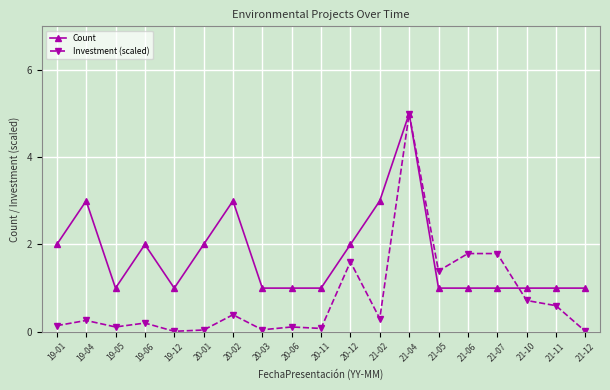

At which category is the sum across all series the highest?

21-04